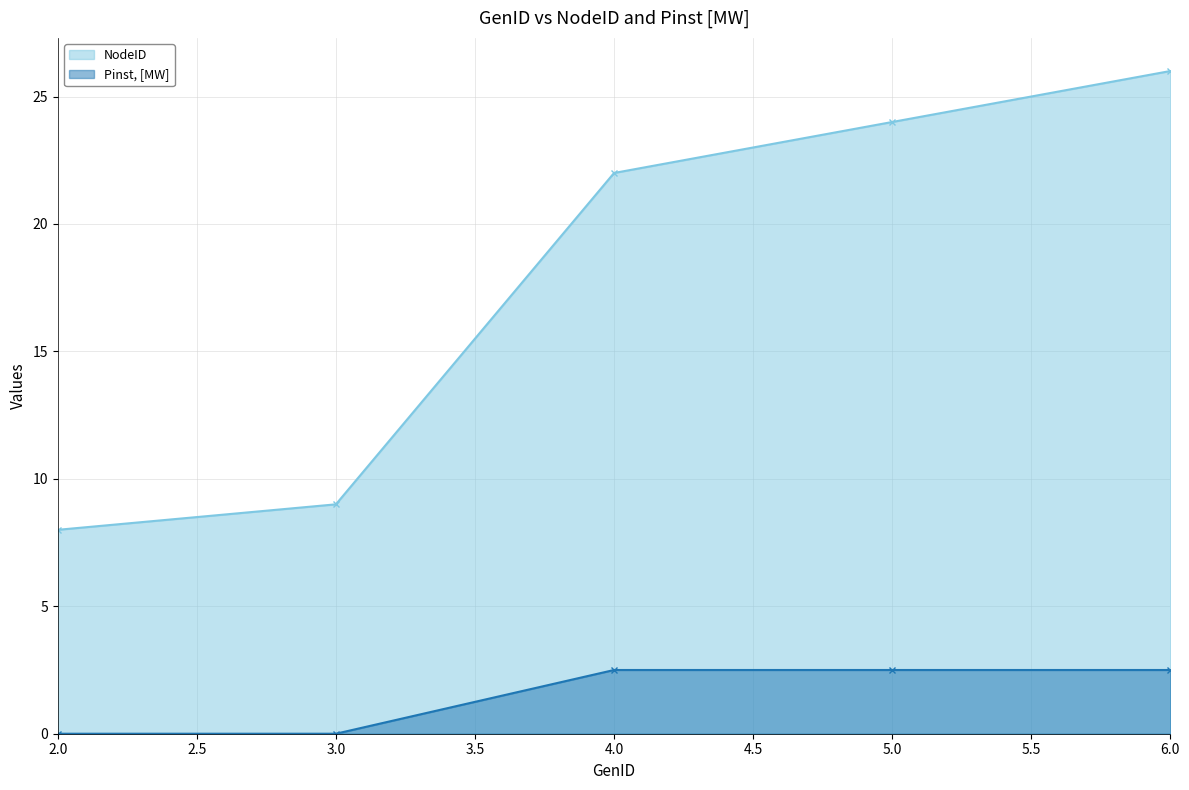

True or false: Pinst, [MW] and NodeID intersect in this chart.

False